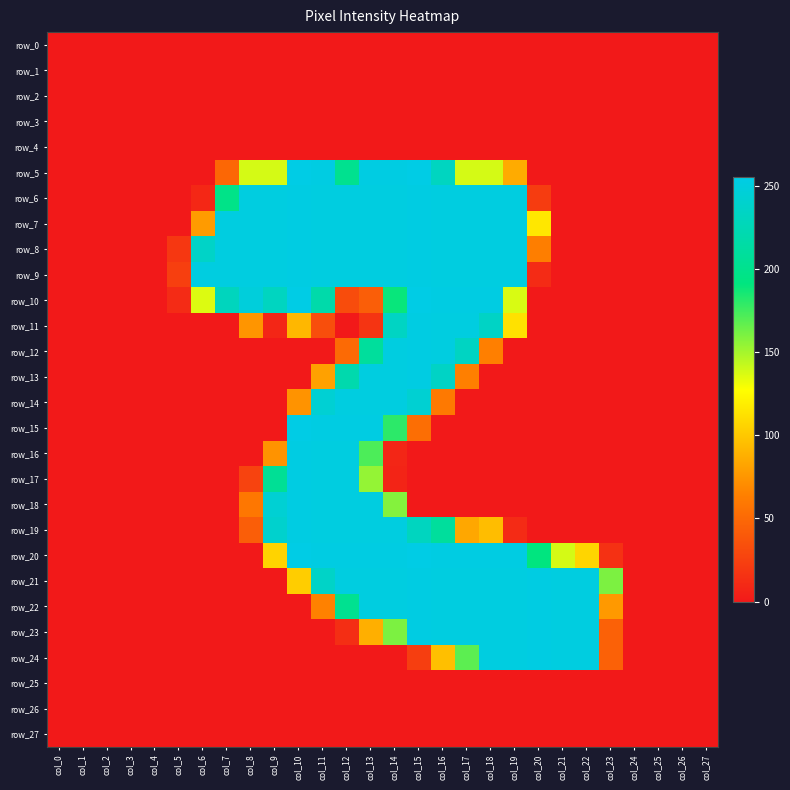

Is the value of row_22 at col_5 greater than the value of row_7 at col_24?

No